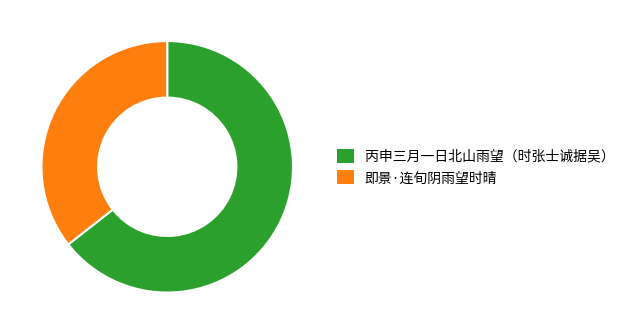

Is it true that 丙申三月一日北山雨望（时张士诚据吴） is 69% of the pie?

False